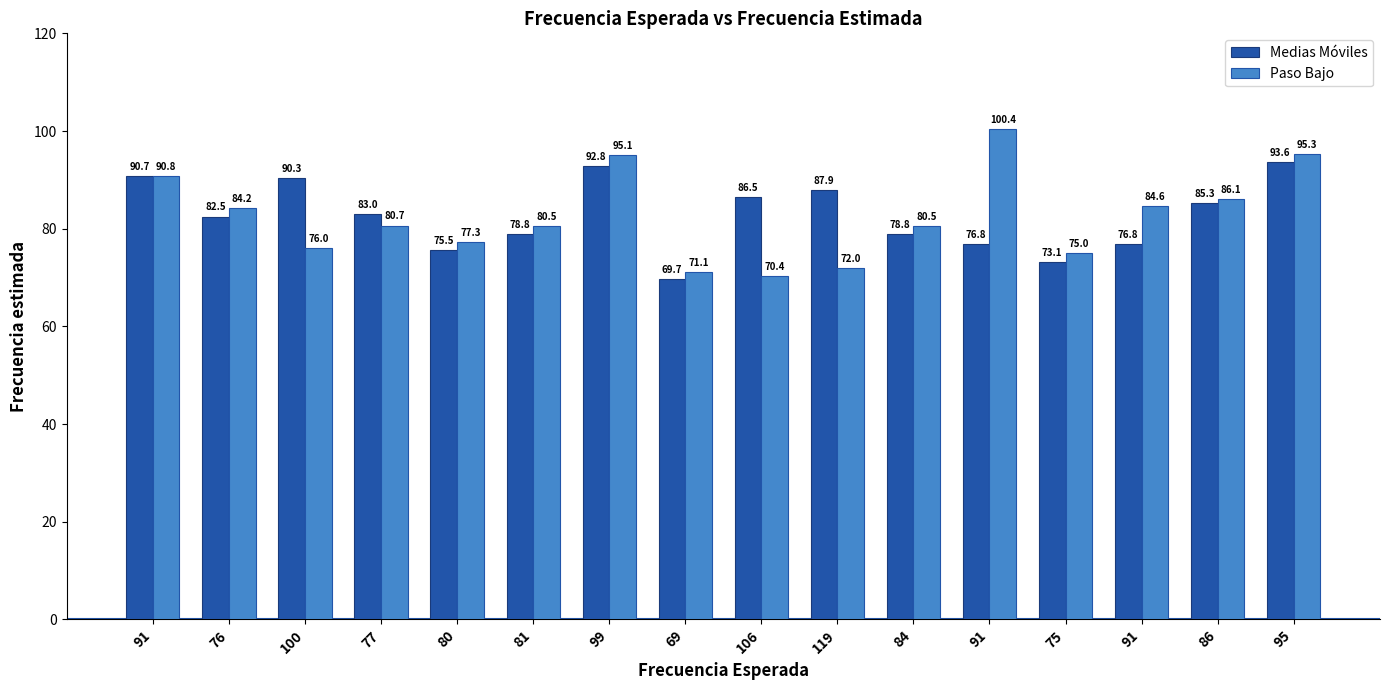

Reading right to left, what are all the values shown in this chart?

Medias Móviles: 93.6	85.3	76.8	73.1	76.8	78.8	87.9	86.5	69.7	92.8	78.8	75.5	83.0	90.3	82.5	90.7
Paso Bajo: 95.3	86.1	84.6	75.0	100.4	80.5	72.0	70.4	71.1	95.1	80.5	77.3	80.7	76.0	84.2	90.8